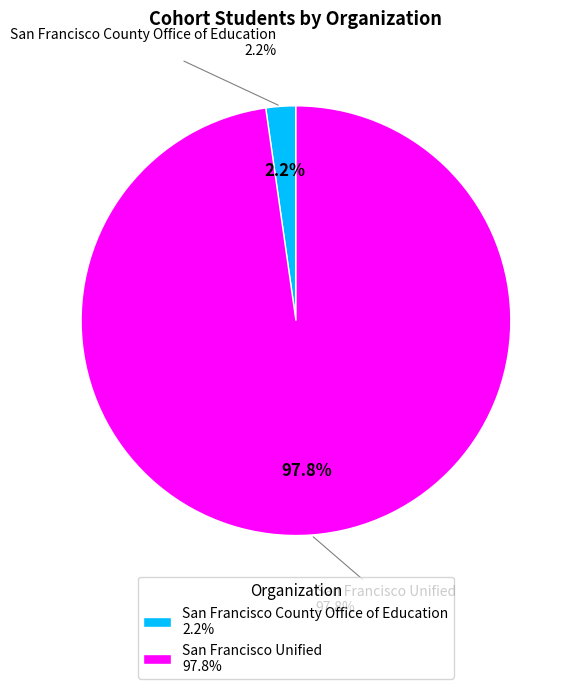

Is there a majority slice in this chart?

Yes